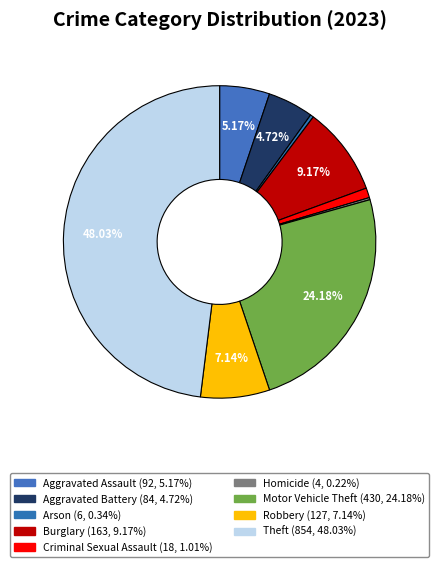

To the nearest percent, what is the difference between the largest and smallest slice percentages?

48%